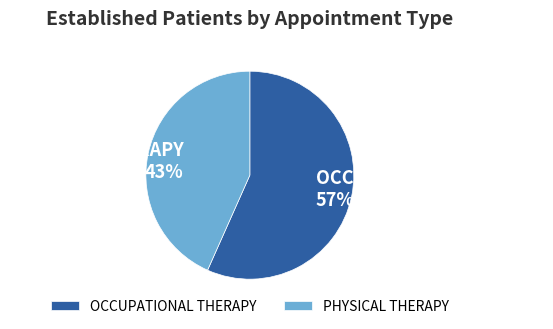

Is there any slice that represents more than half of the pie?

Yes